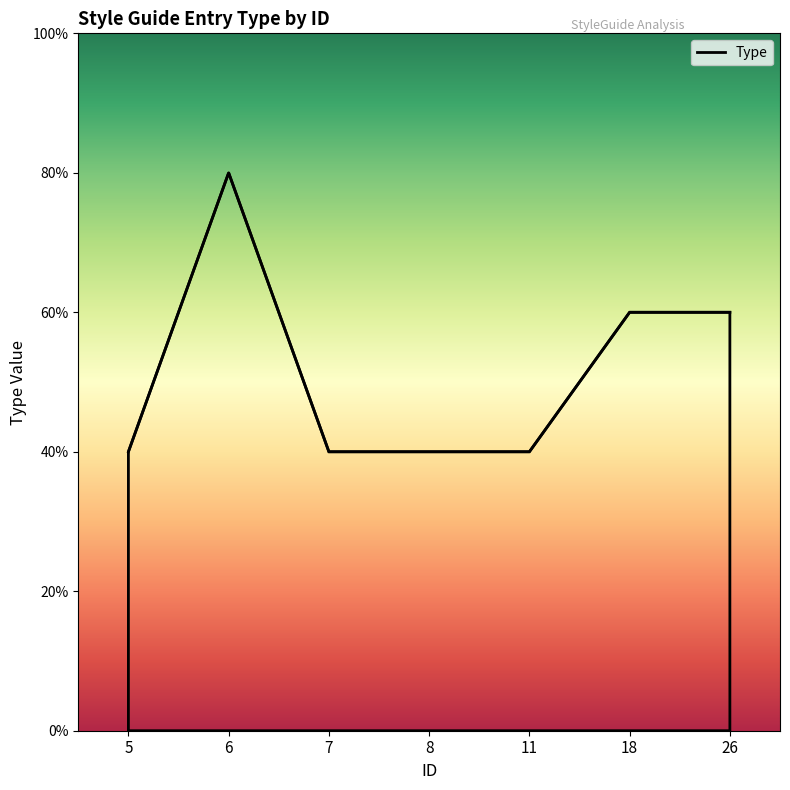

Does the chart have visible grid lines?

No